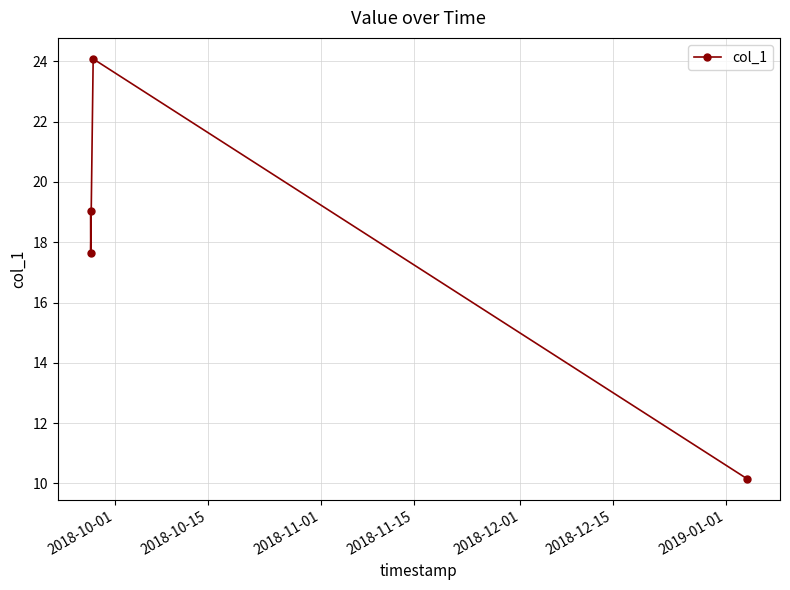

What is the difference between the maximum and second lowest values?

6.4